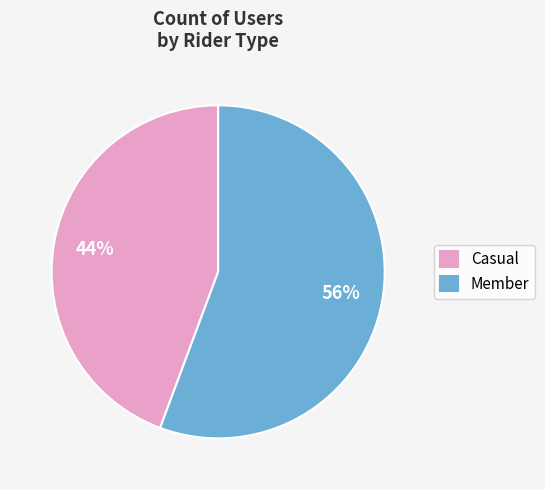

What is the ratio of the value at Member to the value at Casual?

1.3